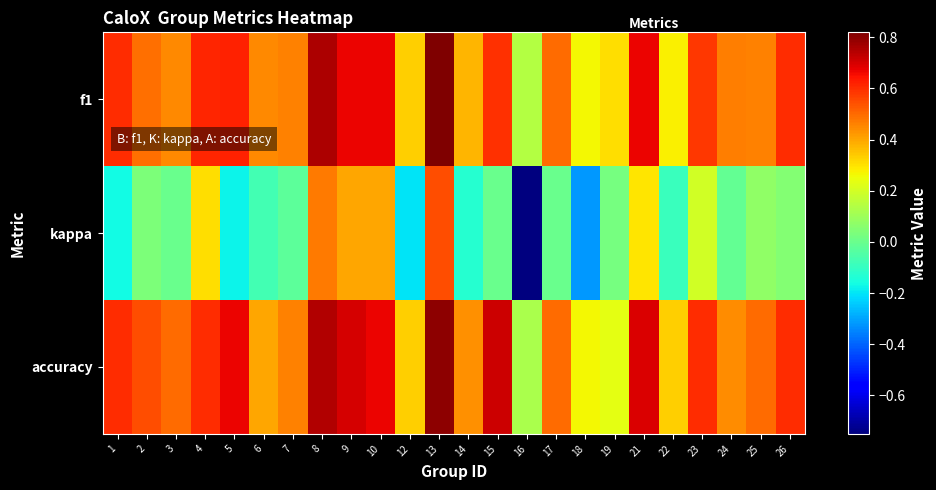

Reading left to right, what are all the values shown in this chart?

f1: 1=0.6	2=0.5	3=0.5	4=0.6	5=0.6	6=0.5	7=0.5	8=0.8	9=0.7	10=0.7	12=0.3	13=0.8	14=0.4	15=0.6	16=0.1	17=0.5	18=0.3	19=0.3	21=0.7	22=0.3	23=0.6	24=0.5	25=0.5	26=0.6
kappa: 1=-0.2	2=0.0	3=0.0	4=0.3	5=-0.2	6=-0.1	7=-0.0	8=0.5	9=0.4	10=0.4	12=-0.2	13=0.5	14=-0.1	15=0.0	16=-0.8	17=0.0	18=-0.3	19=0.0	21=0.3	22=-0.1	23=0.2	24=-0.0	25=0.1	26=0.0
accuracy: 1=0.6	2=0.5	3=0.5	4=0.6	5=0.7	6=0.4	7=0.5	8=0.8	9=0.7	10=0.7	12=0.3	13=0.8	14=0.4	15=0.7	16=0.1	17=0.5	18=0.3	19=0.2	21=0.7	22=0.3	23=0.6	24=0.4	25=0.5	26=0.6